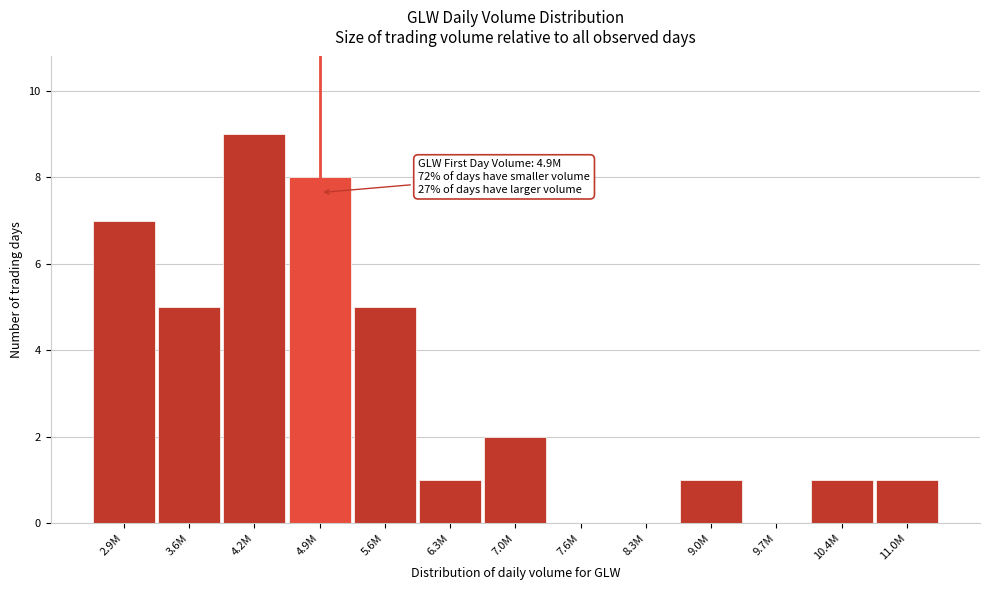

Reading left to right, extract all data points from this chart.

2.9M=7	3.6M=5	4.2M=9	4.9M=8	5.6M=5	6.3M=1	7.0M=2	7.6M=0	8.3M=0	9.0M=1	9.7M=0	10.4M=1	11.0M=1